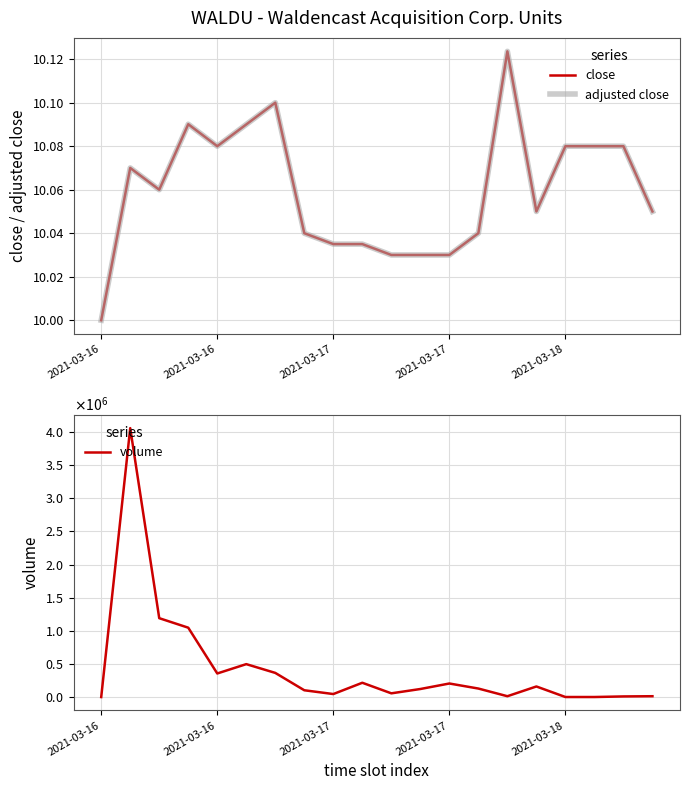

What is the label of the 2nd point from the left?

2021-03-16